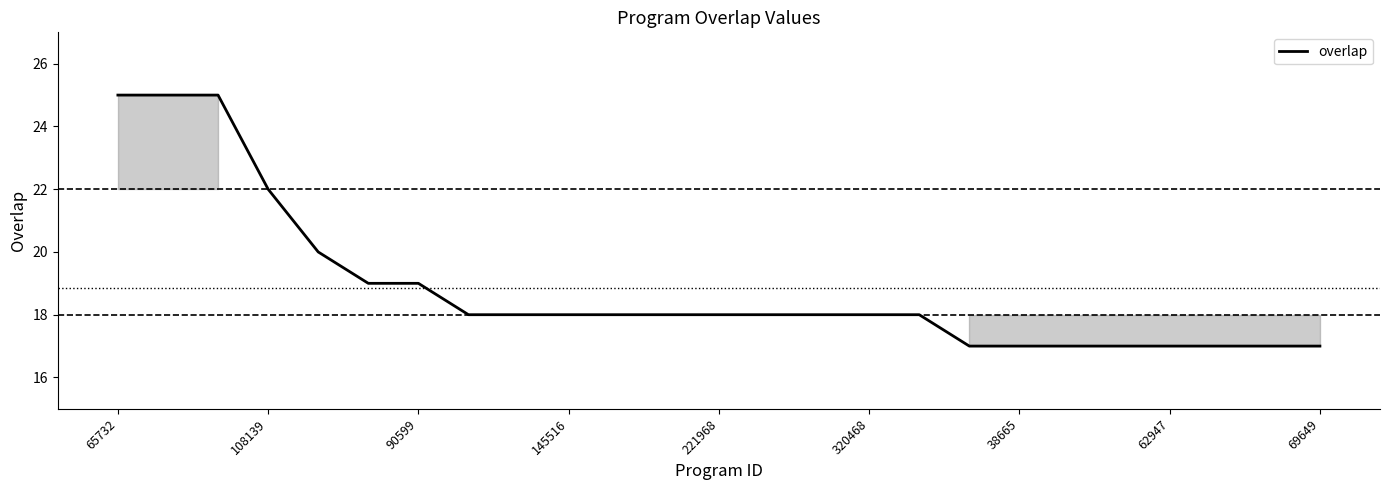

What is the difference between the maximum and minimum values?

8